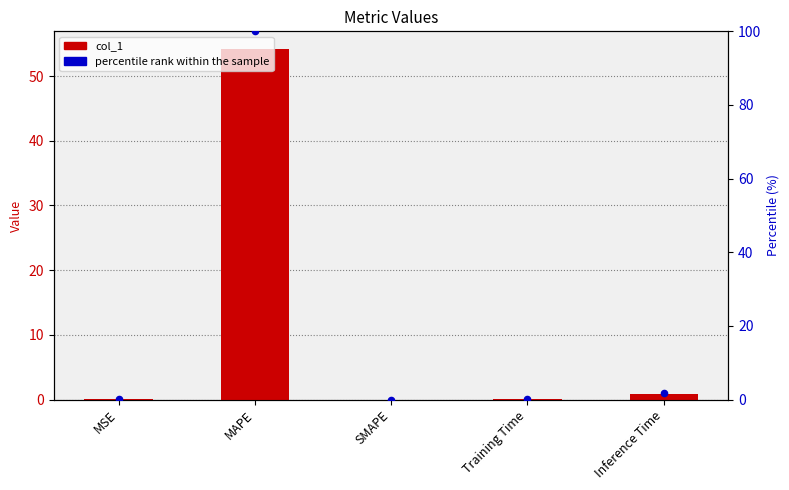

At which category is the sum across all series the highest?

MAPE